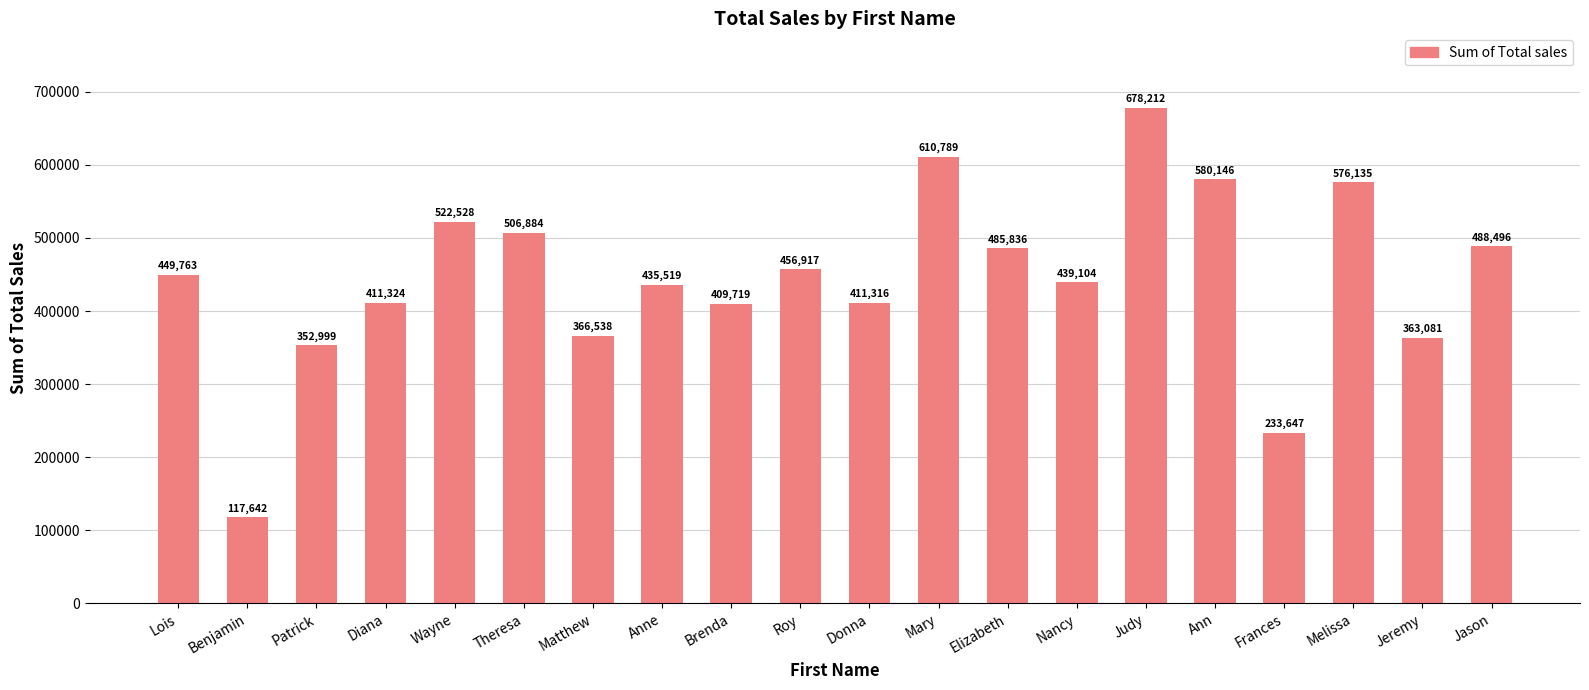

How many data points are less than 449763?

10